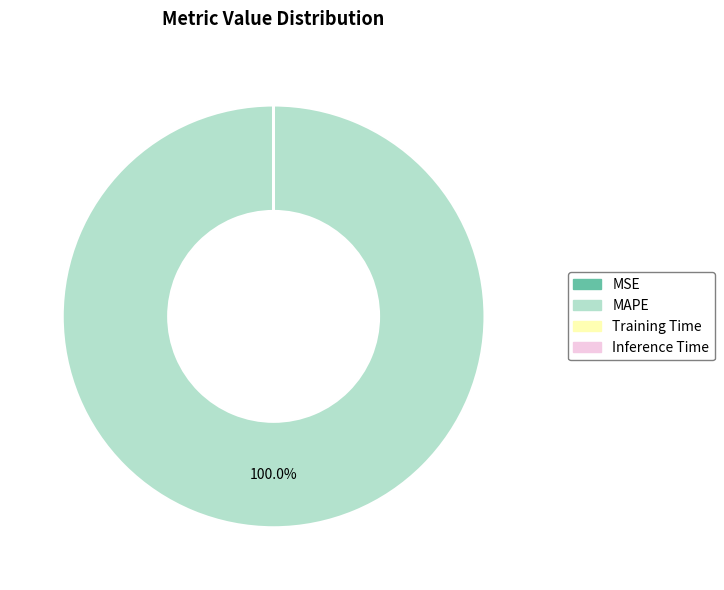

Which slice represents more than half of the pie?

MAPE